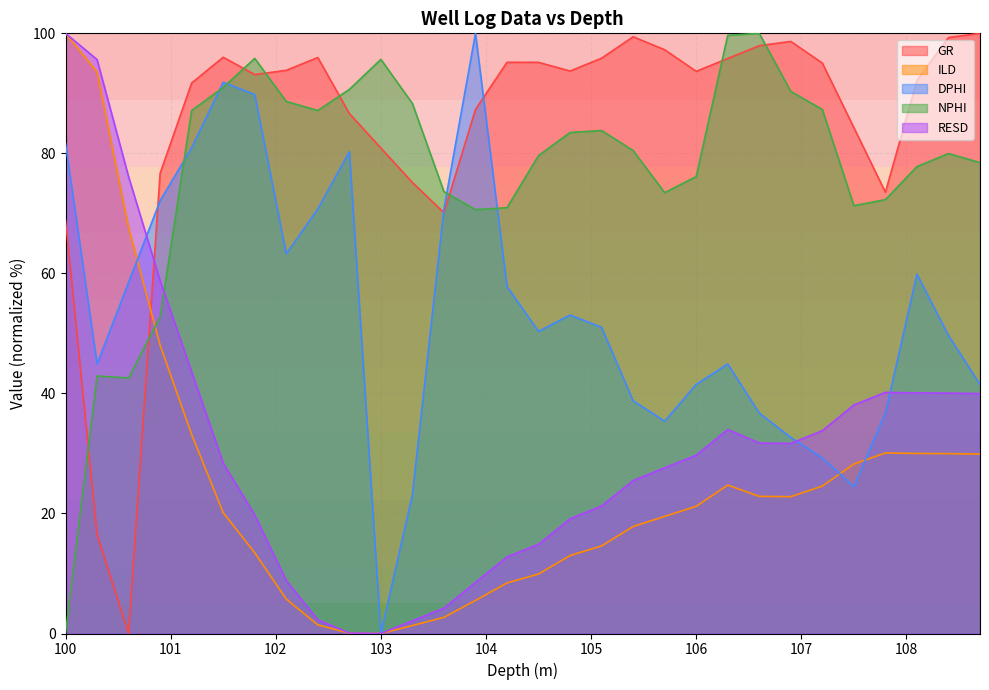

What is the difference between the highest and lowest values at 103?

95.7